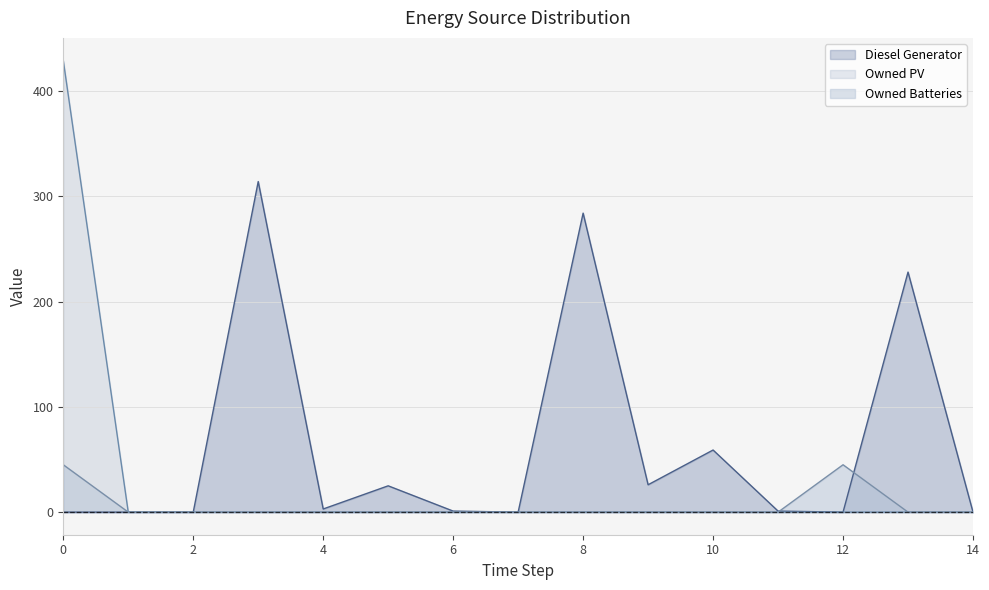

Is it true that Owned PV equals 0 at 4?

True